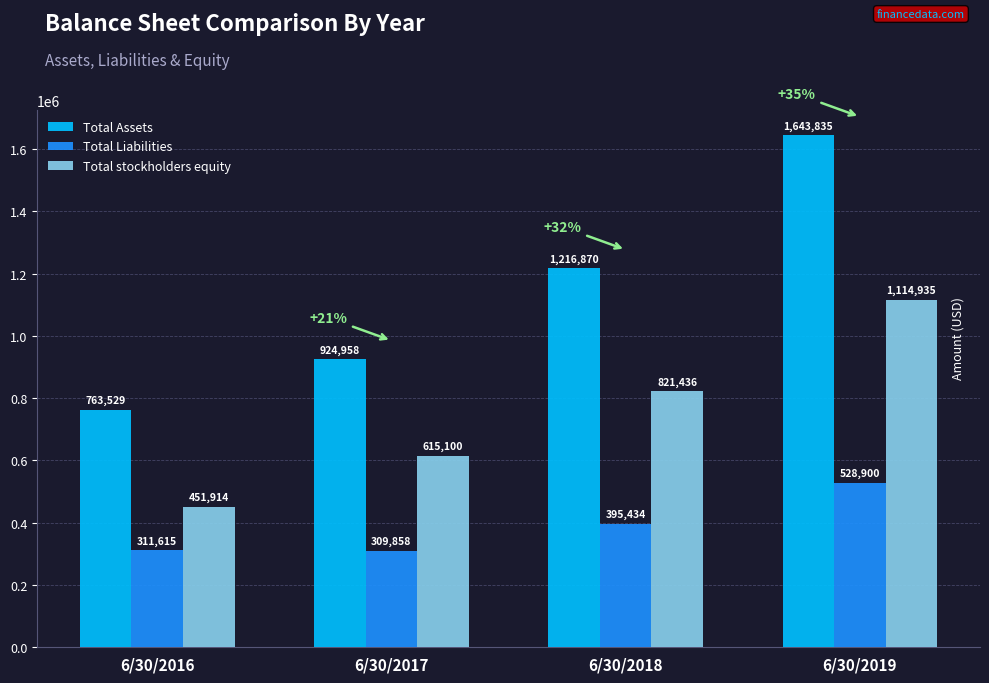

Rank the series by their average value, from lowest to highest.

Total Liabilities, Total stockholders equity, Total Assets